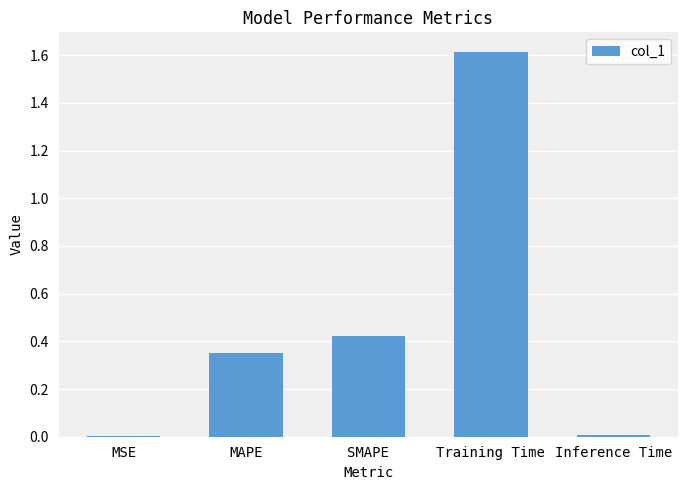

What is the change in value from MAPE to Training Time?

+1.3